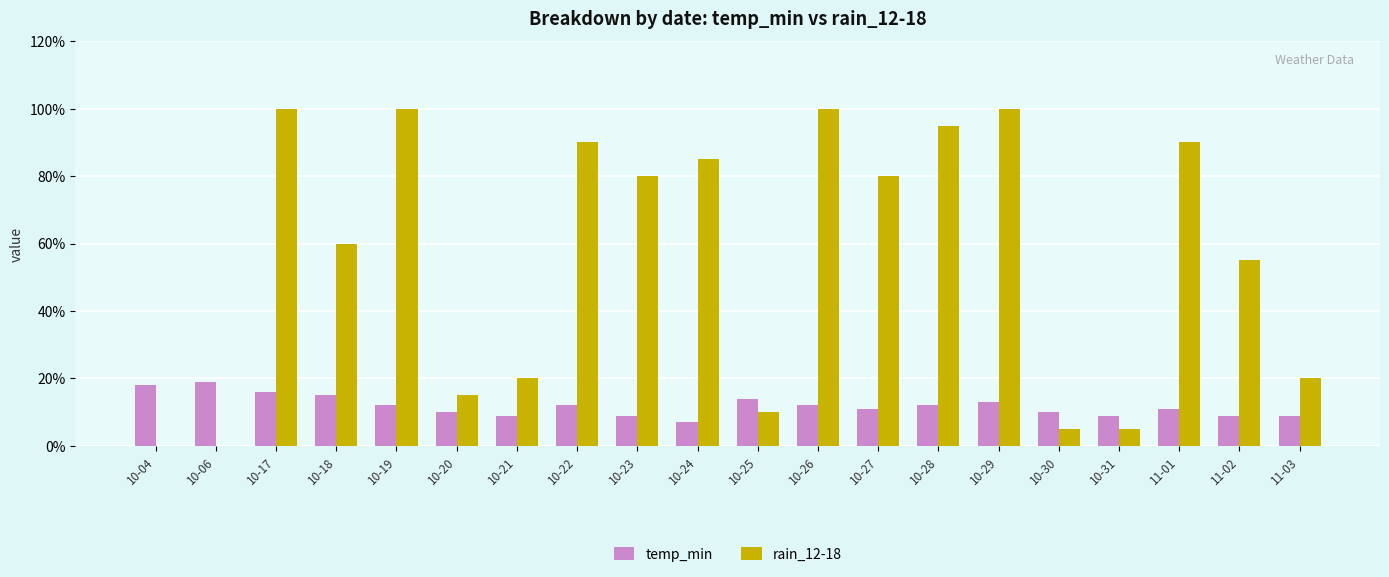

The value of temp_min at 10-30 is 16. True or false?

False